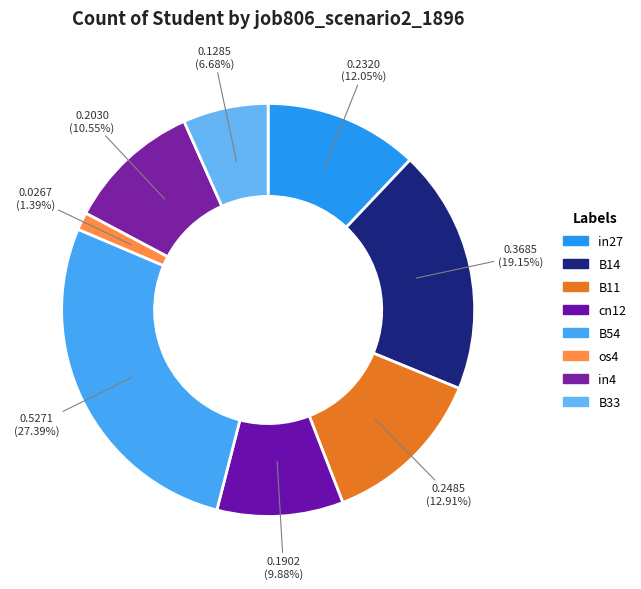

Count the number of slices in the pie.

8